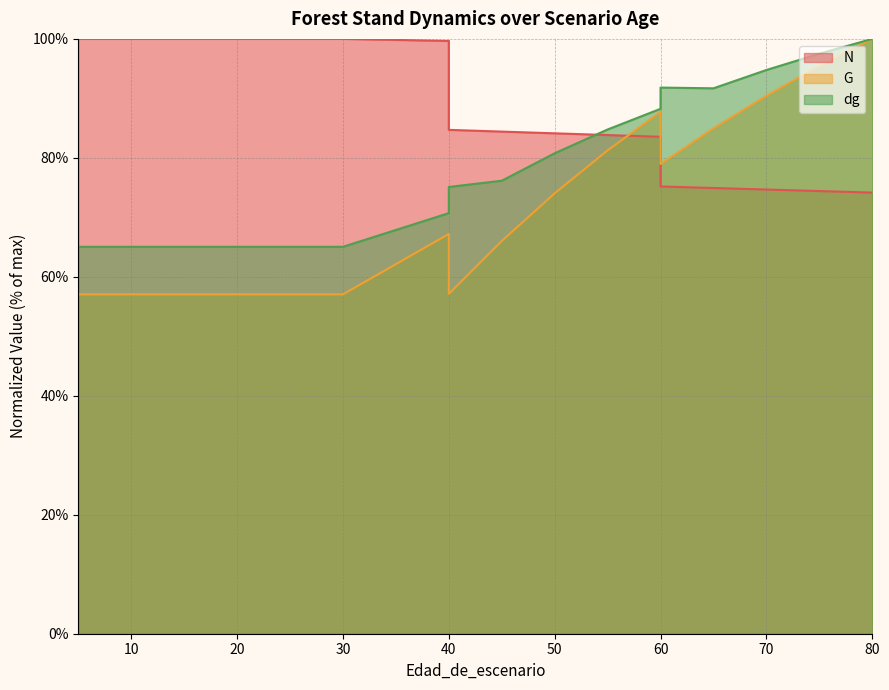

List the series in order of their overall mean, lowest first.

G, dg, N